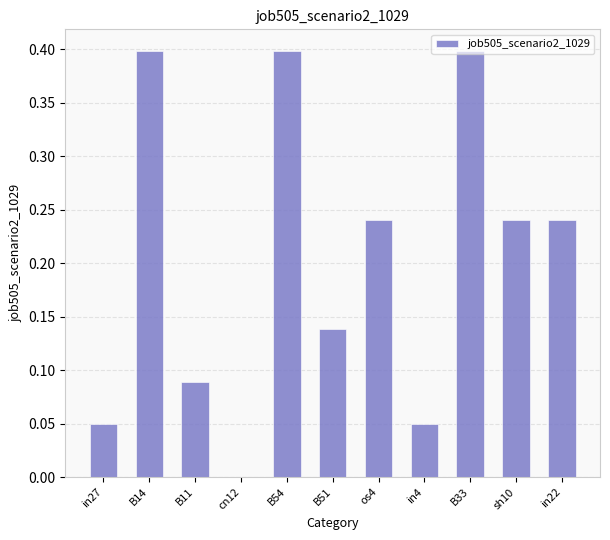

How many values are between 0 and 1?

11